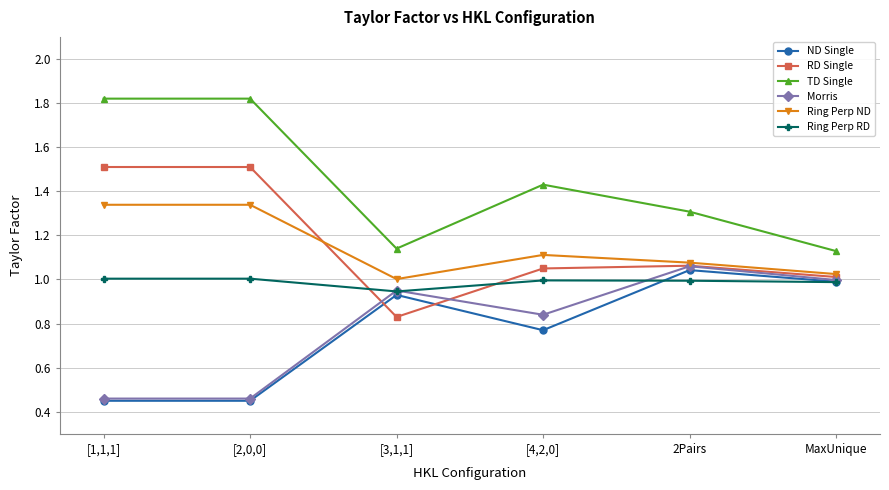

Where is RD Single nearest to the value 1?

MaxUnique